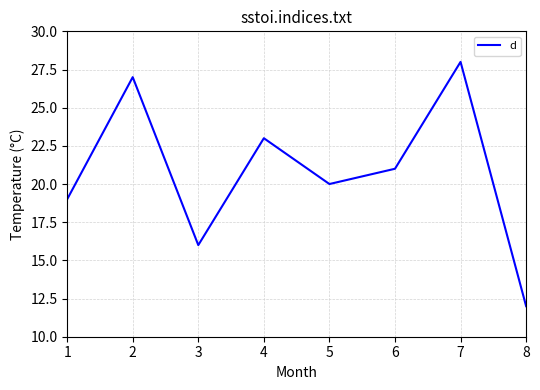

Reading left to right, list all the values displayed in this chart.

1=19	2=27	3=16	4=23	5=20	6=21	7=28	8=12